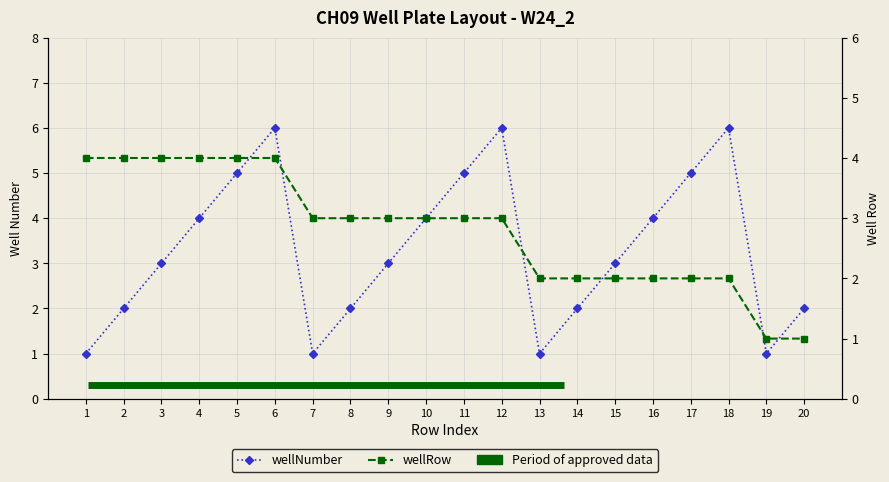

What is the maximum value shown in the chart?

6